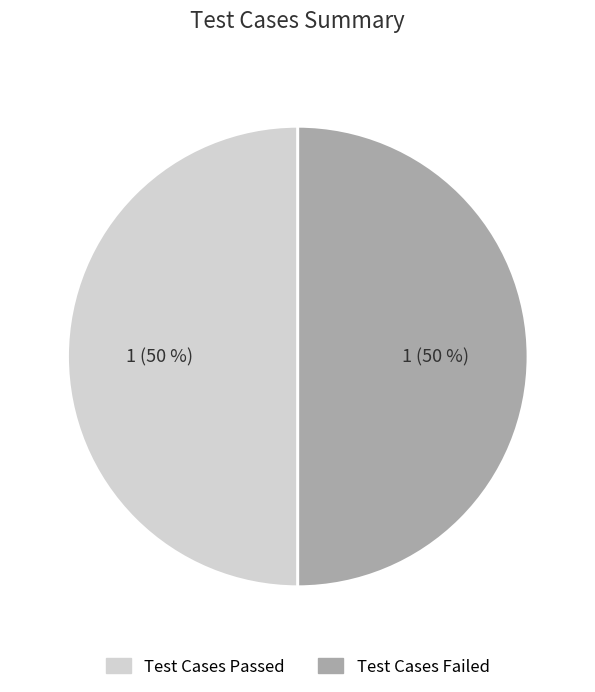

To the nearest percent, what is the average slice percentage?

50%